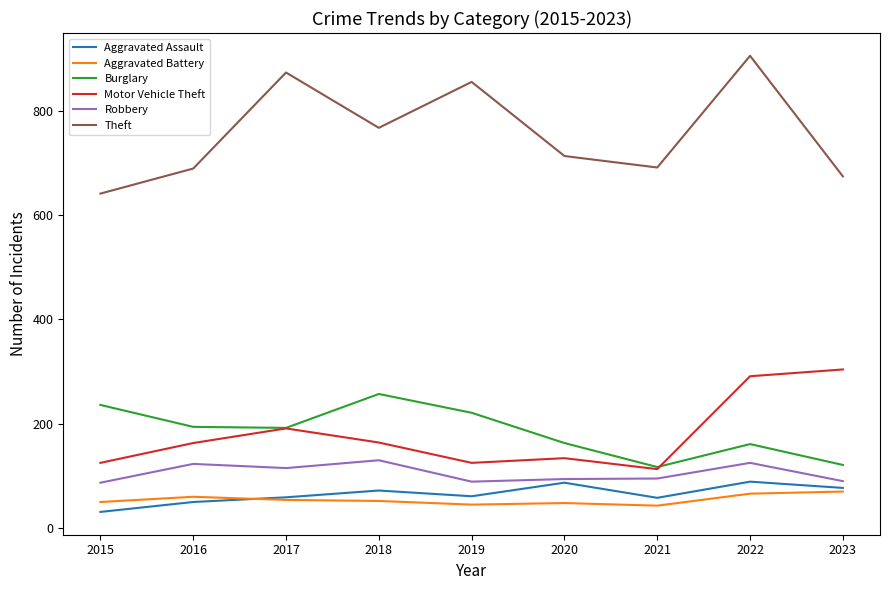

What is the difference between the highest and lowest values at 2015?

610